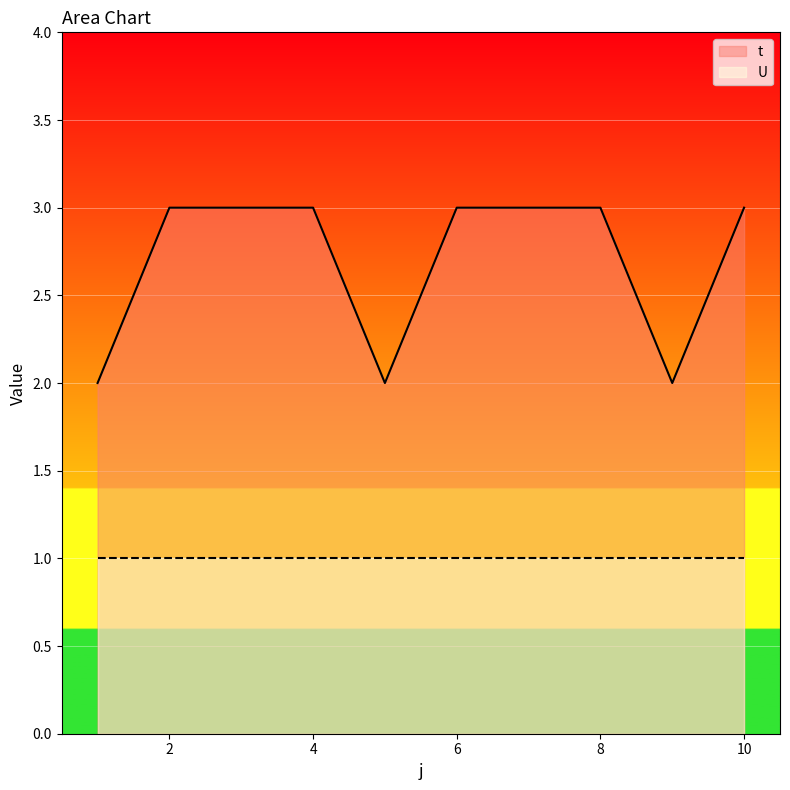

How many points are lower than both their immediate neighbors (excluding endpoints)?

2